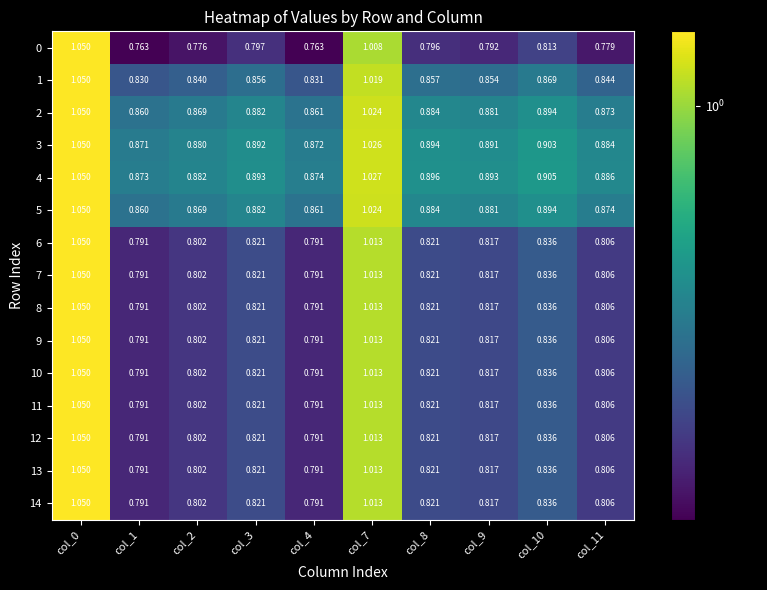

Is the value of 5 at col_8 greater than the value of 2 at col_0?

No